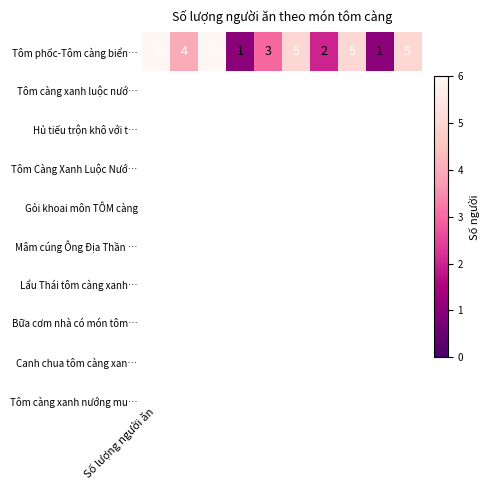

Rank the categories by value from highest to lowest.

Số lượng người ăn, 2, 5, 7, 9, 1, 4, 6, 3, 8